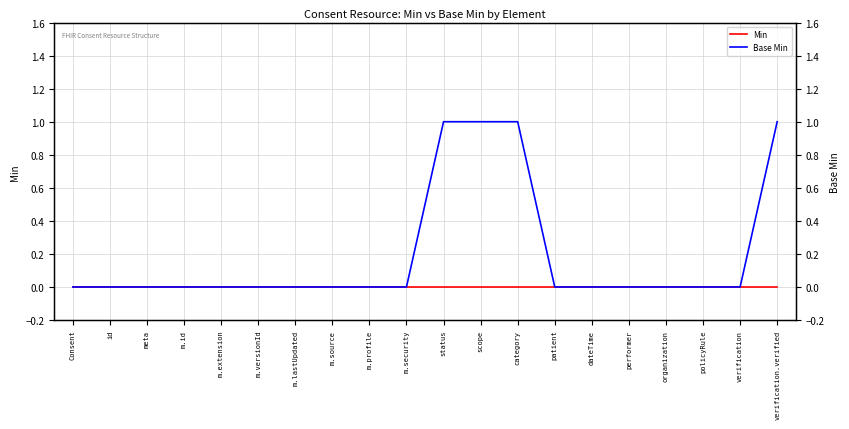

How many lines are shown in the chart?

2